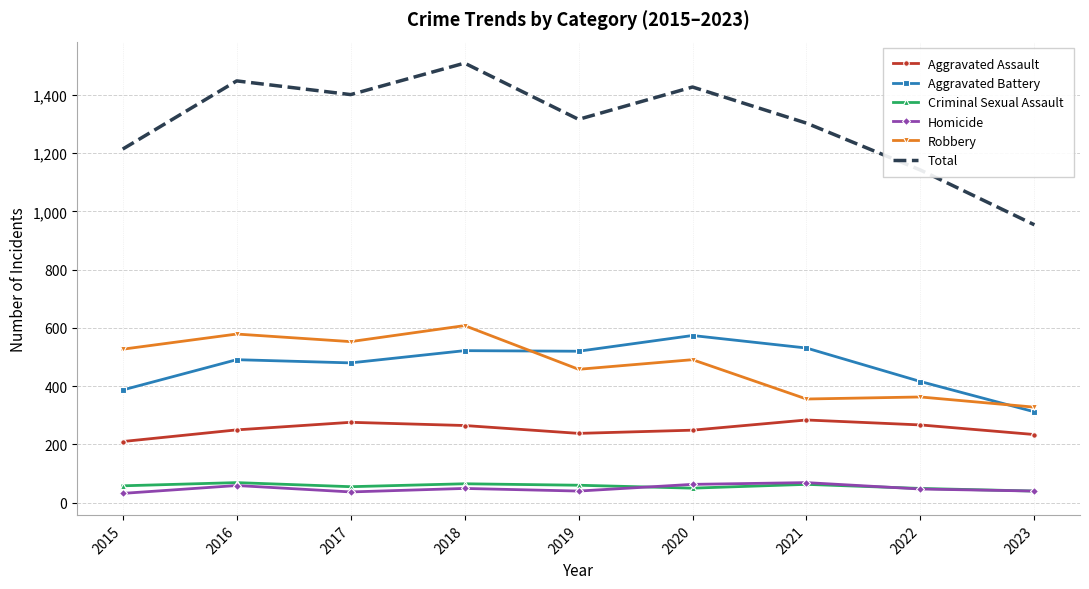

The value of Robbery at 2016 is 579. True or false?

True